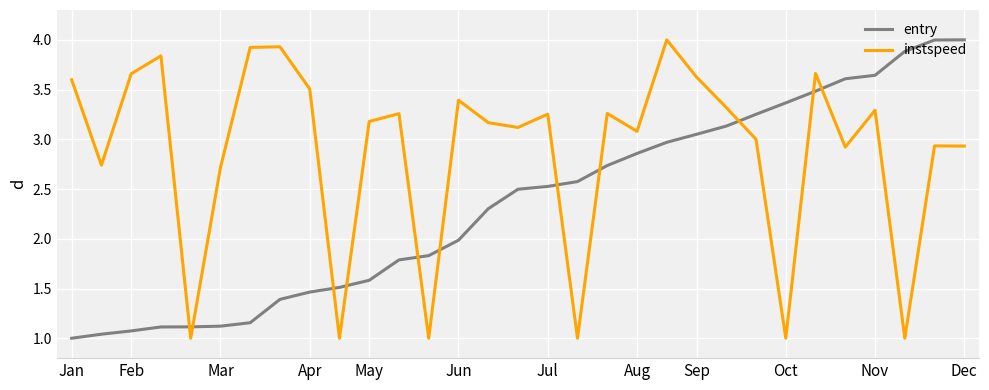

How many lines are shown in the chart?

2